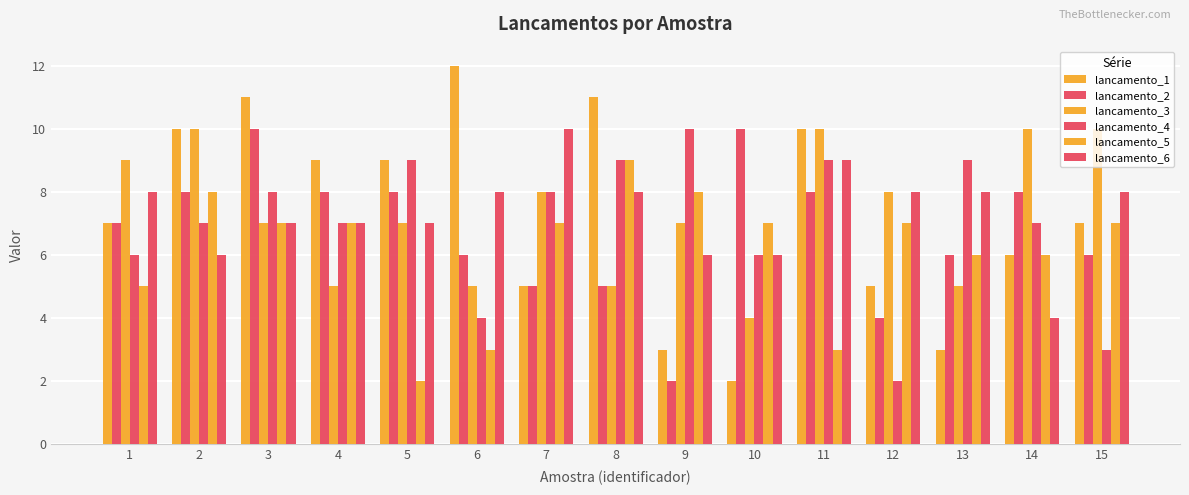

Count the number of categories in the chart.

15